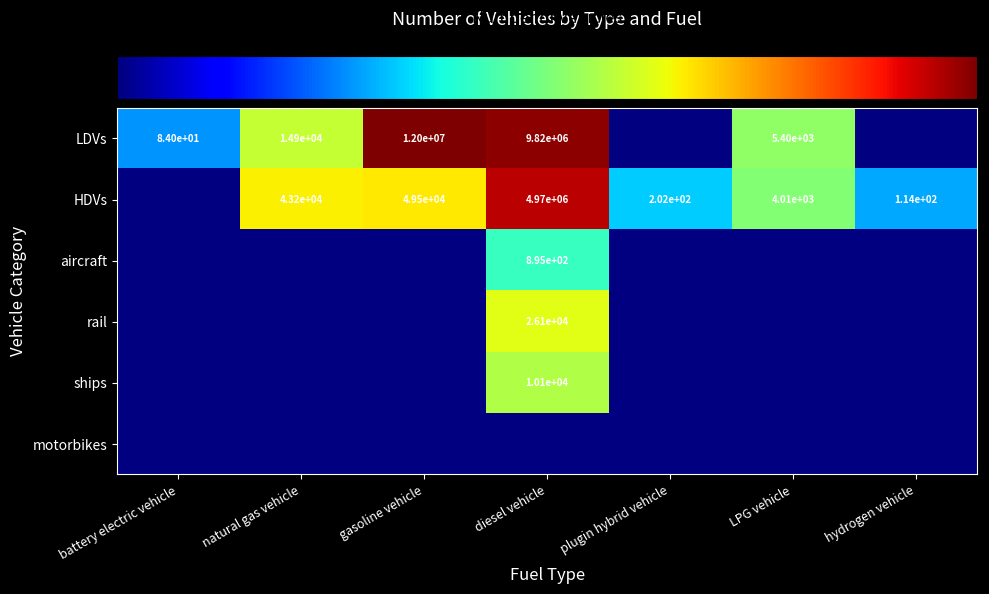

Rank the series by their maximum value, from highest to lowest.

LDVs, HDVs, aircraft, rail, ships, motorbikes